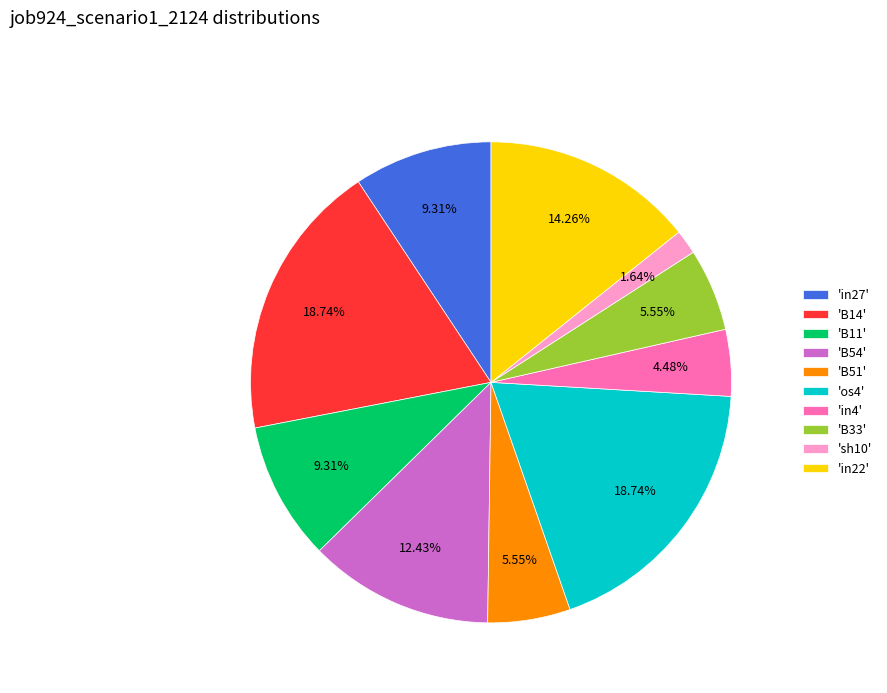

To the nearest percent, what is the average slice percentage?

10%